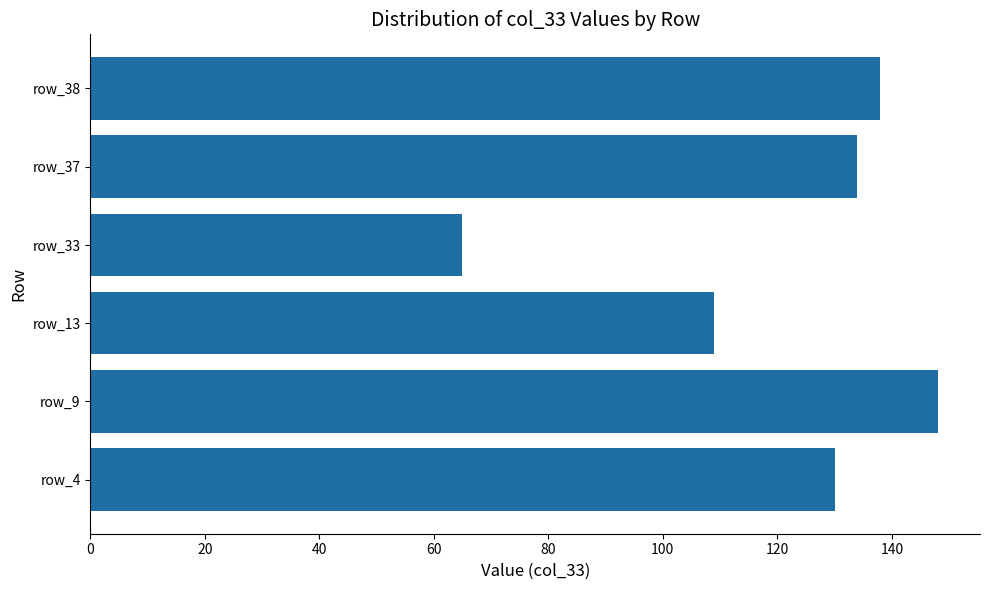

Which has a higher value, row_13 or row_38?

row_38